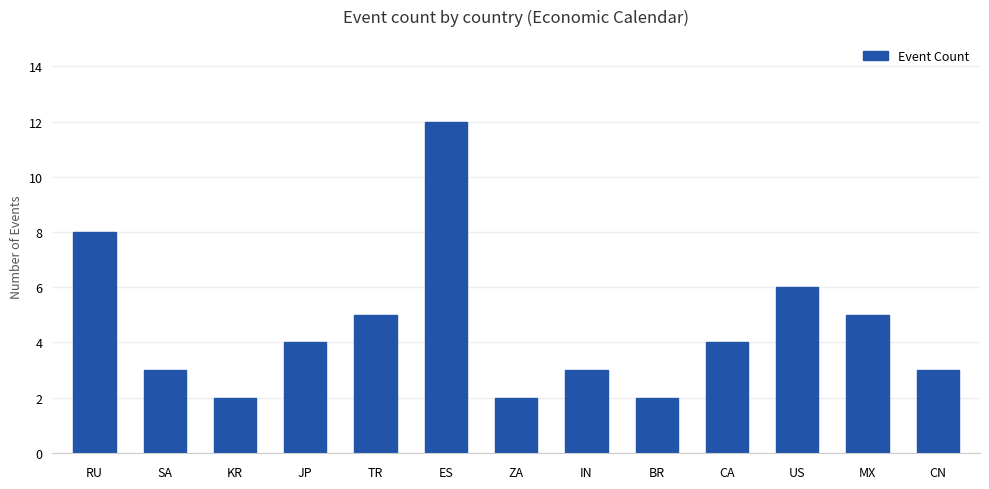

What is the difference between the values at US and KR?

4